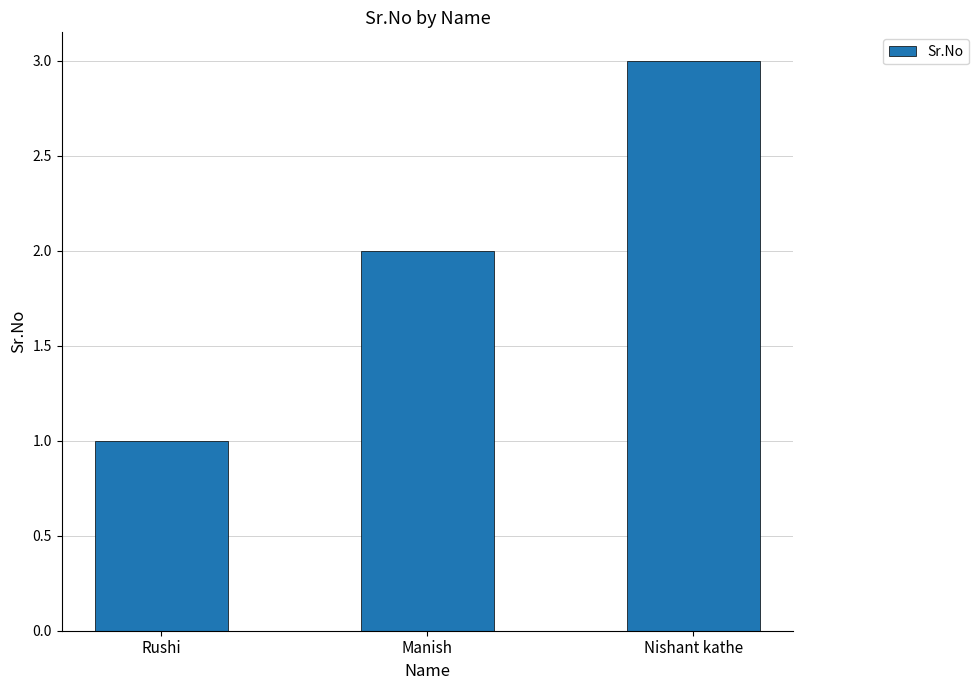

What is the label of the 3rd bar from the right?

Rushi